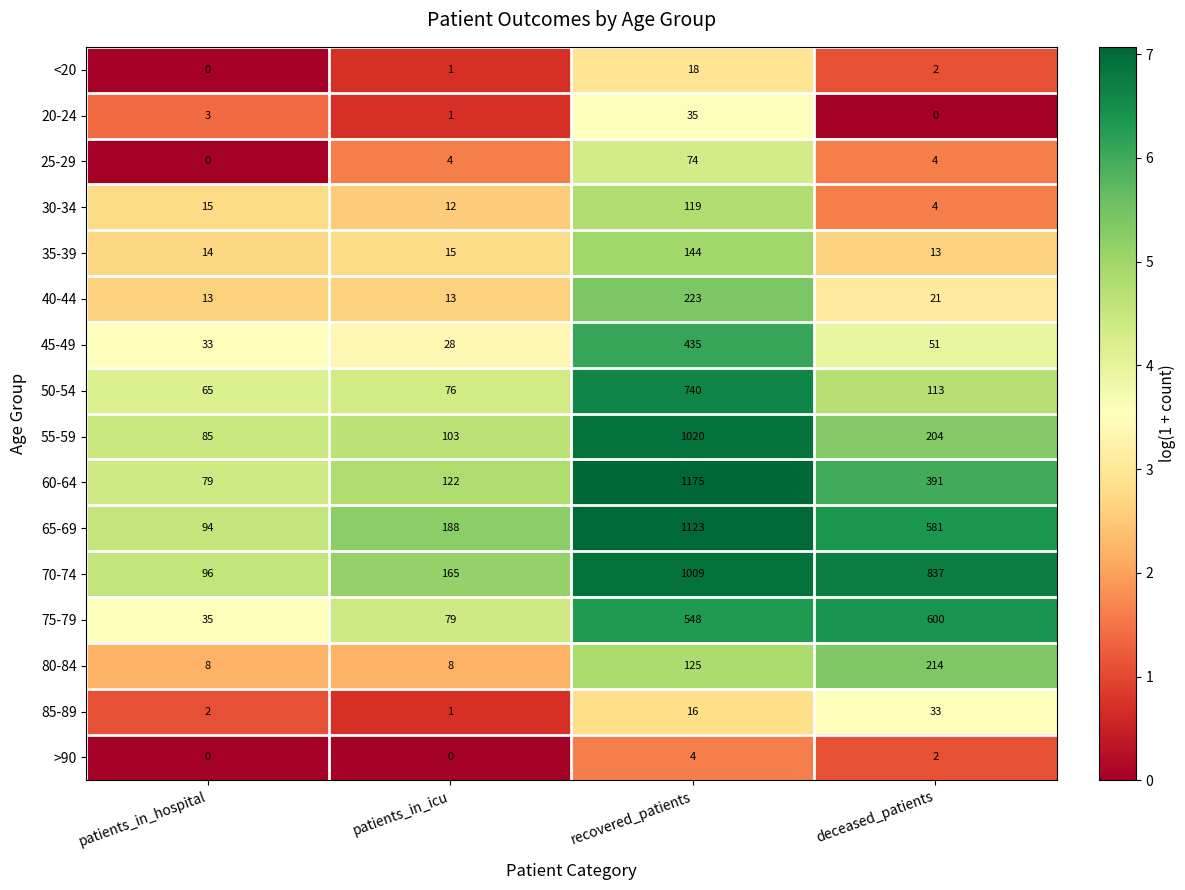

At which label does >90 first exceed 2?

recovered_patients